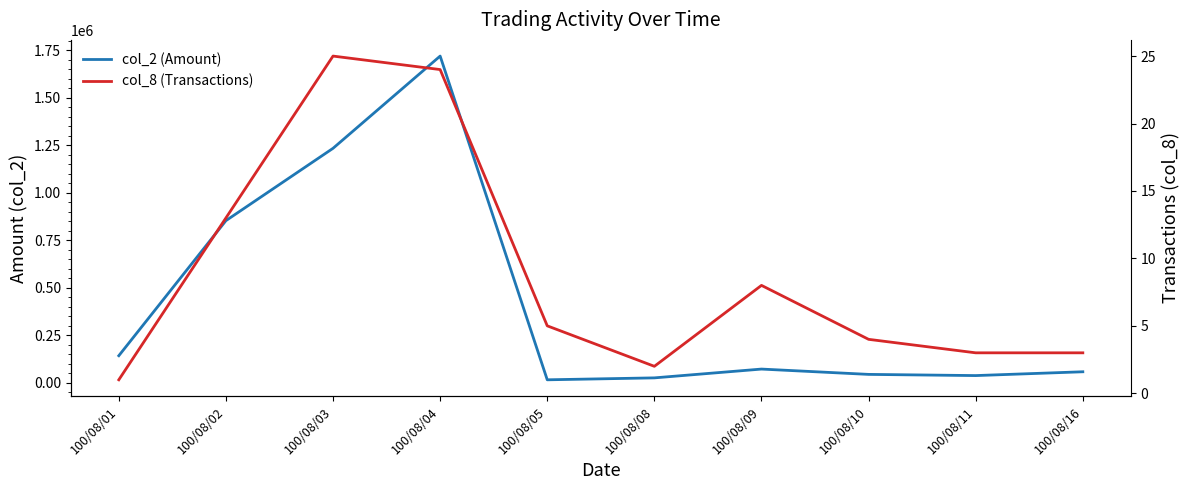

What is the highest value of the col_8 (Transactions) series?

25